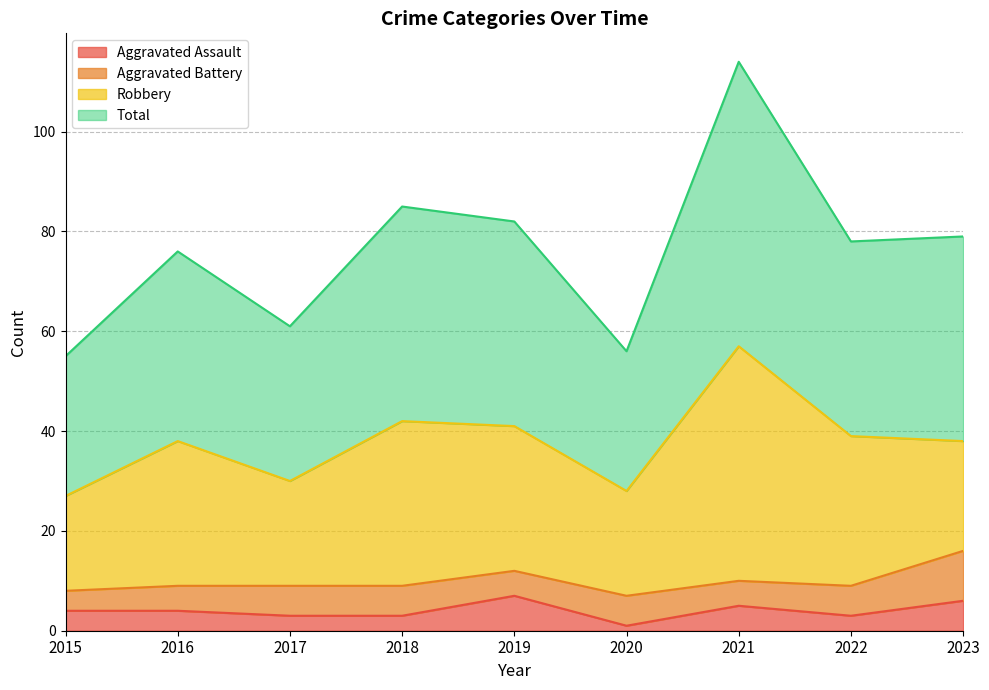

Where is the first local minimum for Aggravated Assault?

2020